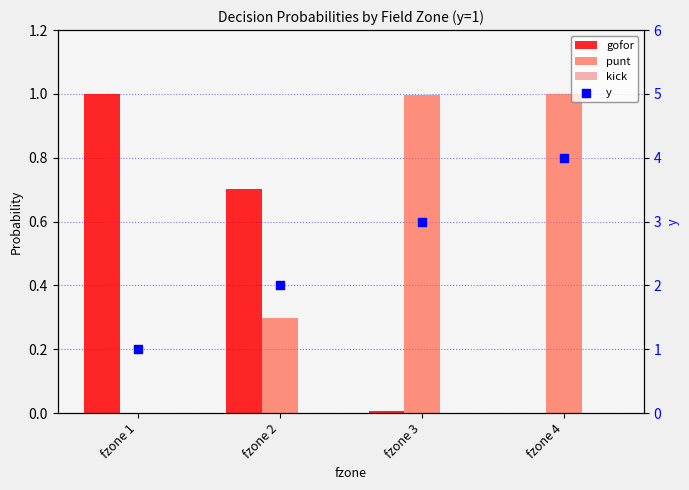

Is the value of kick at fzone 4 greater than the value of gofor at fzone 3?

No